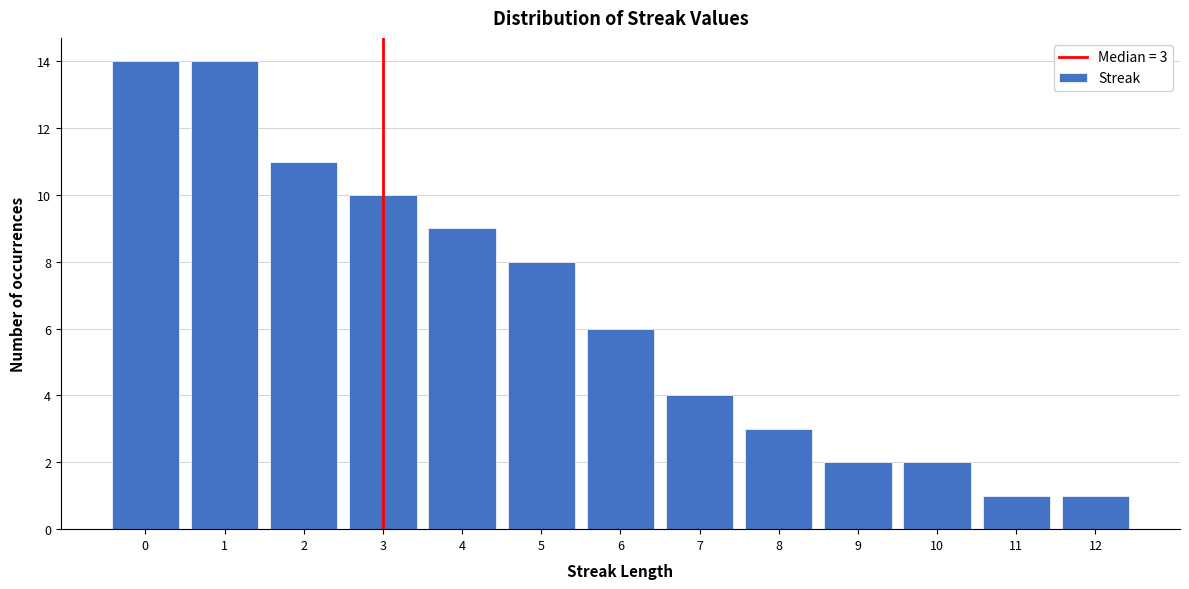

Reading right to left, what are all the values shown in this chart?

1	1	2	2	3	4	6	8	9	10	11	14	14